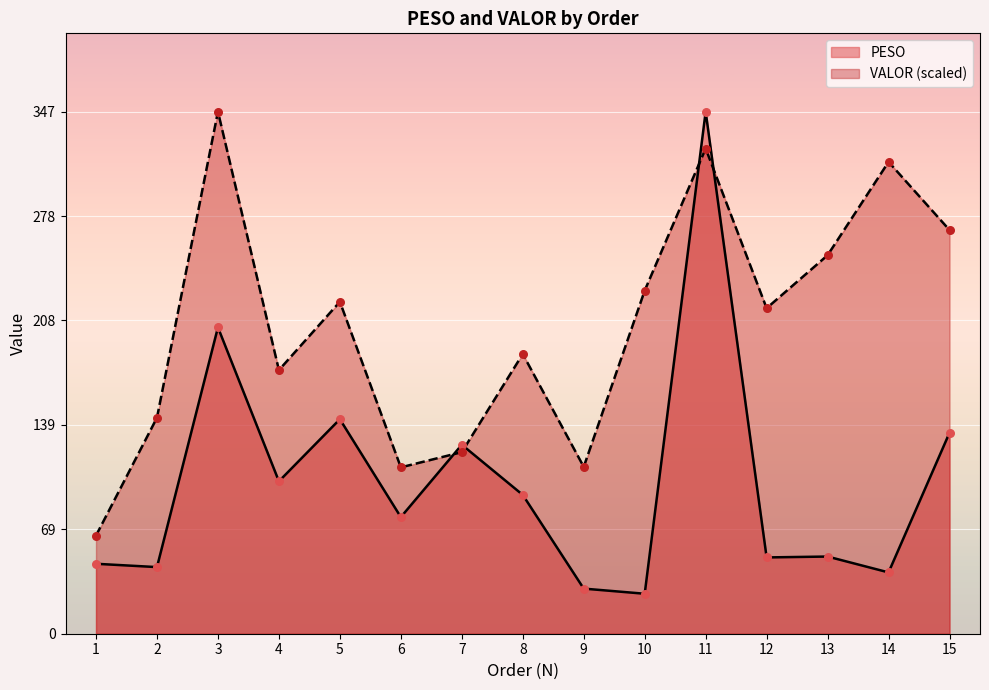

What are all the series names shown in the legend?

PESO, VALOR (scaled)